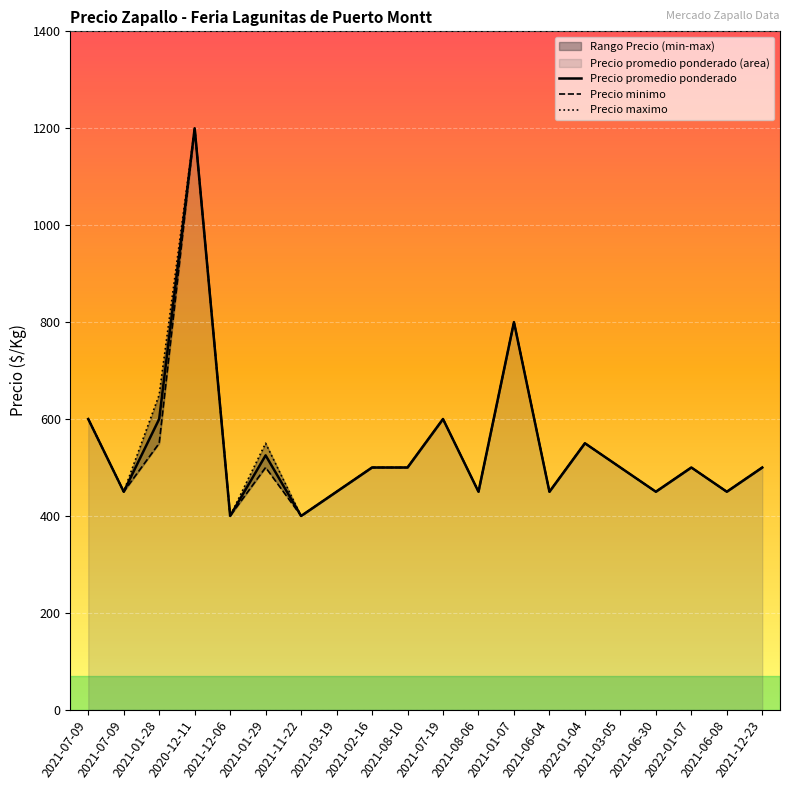

Which label corresponds to the smallest value in the chart?

2021-12-06